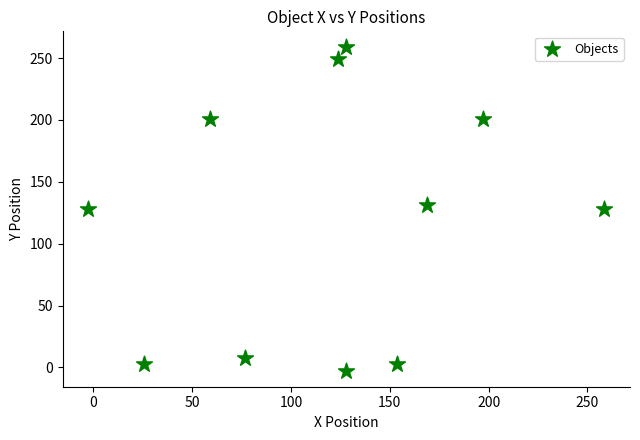

What is the range of X values (max minus min)?

261.0